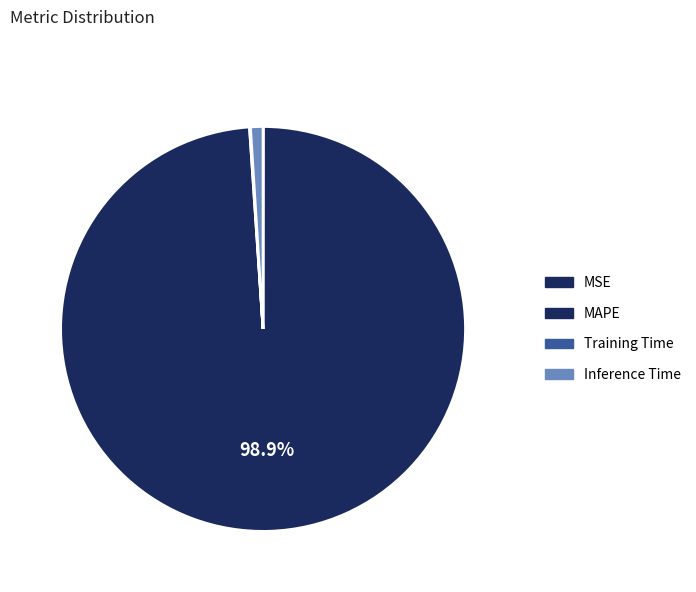

What percentage is NOT represented by Training Time?

99.9%